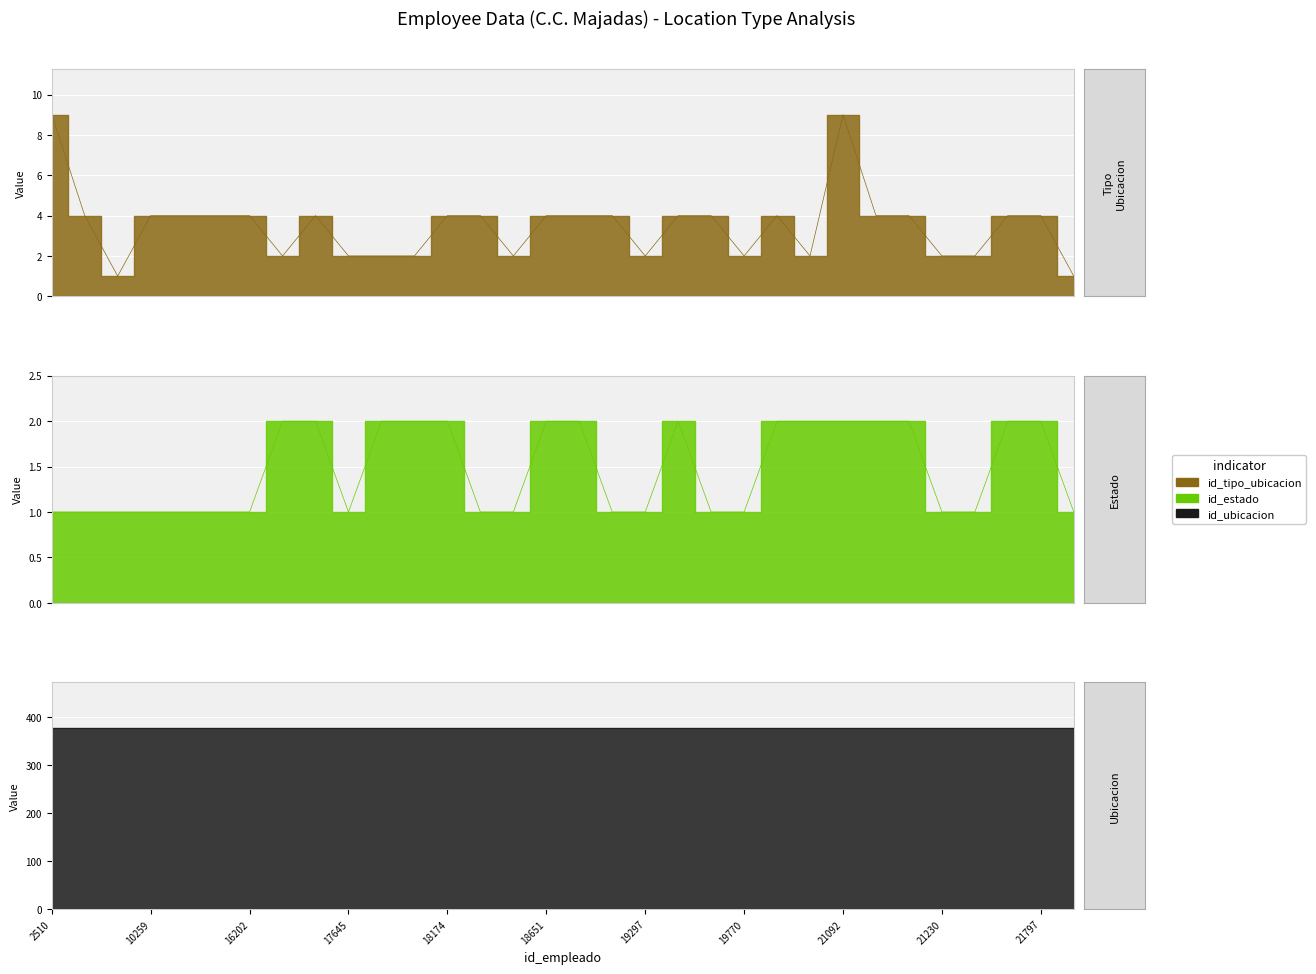

Is it true that id_tipo_ubicacion equals 4 at 19332?

True